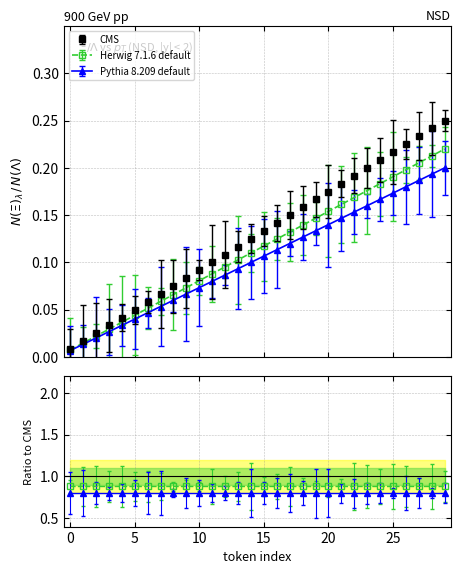

How many categories are shown in the chart?

30